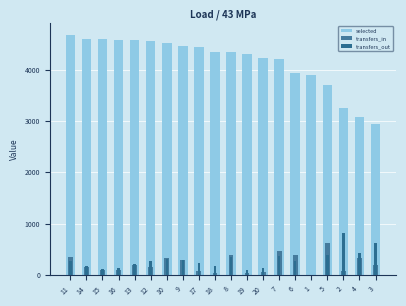

What is the difference between the maximum and minimum values in the transfers_in series?

625